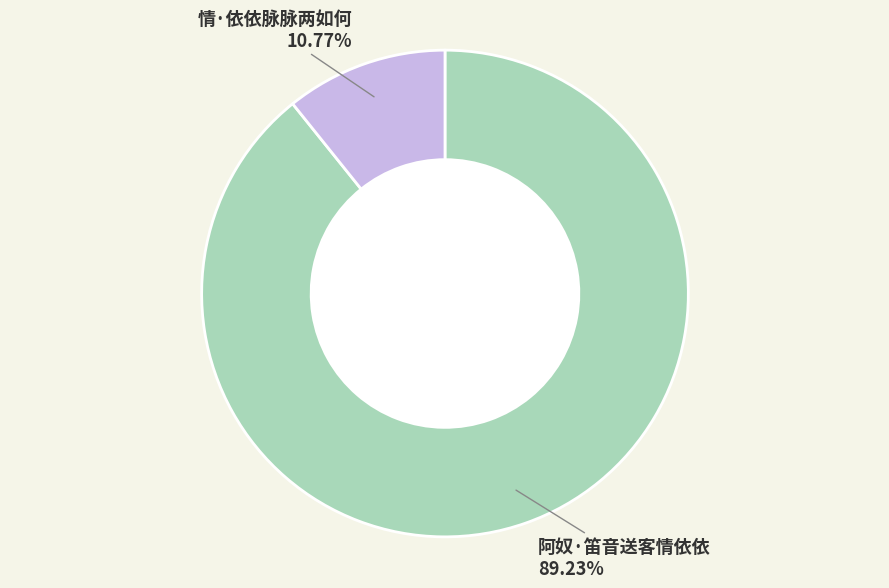

To the nearest percent, what portion does 阿奴·笛音送客情依依 represent?

89%